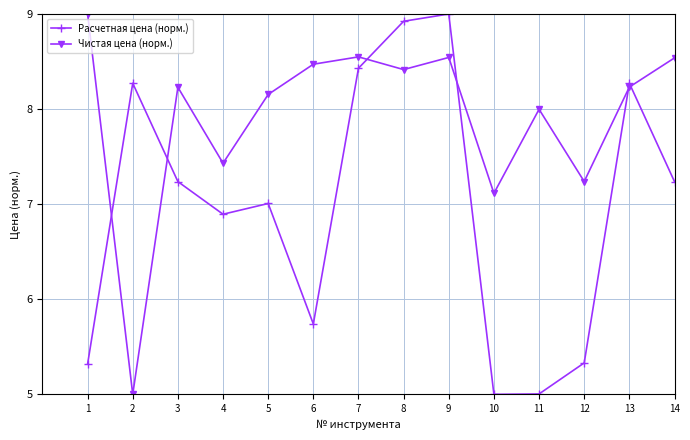

Rank the series at 4 from lowest to highest value.

Расчетная цена (норм.), Чистая цена (норм.)